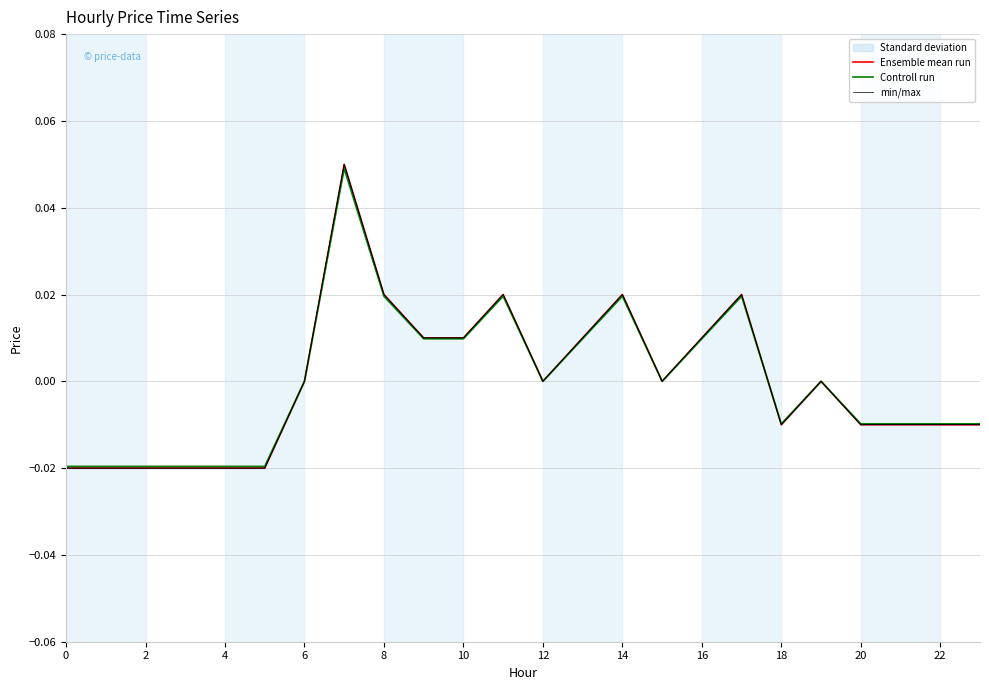

The value of Ensemble mean run at 23 is -0.0. True or false?

False